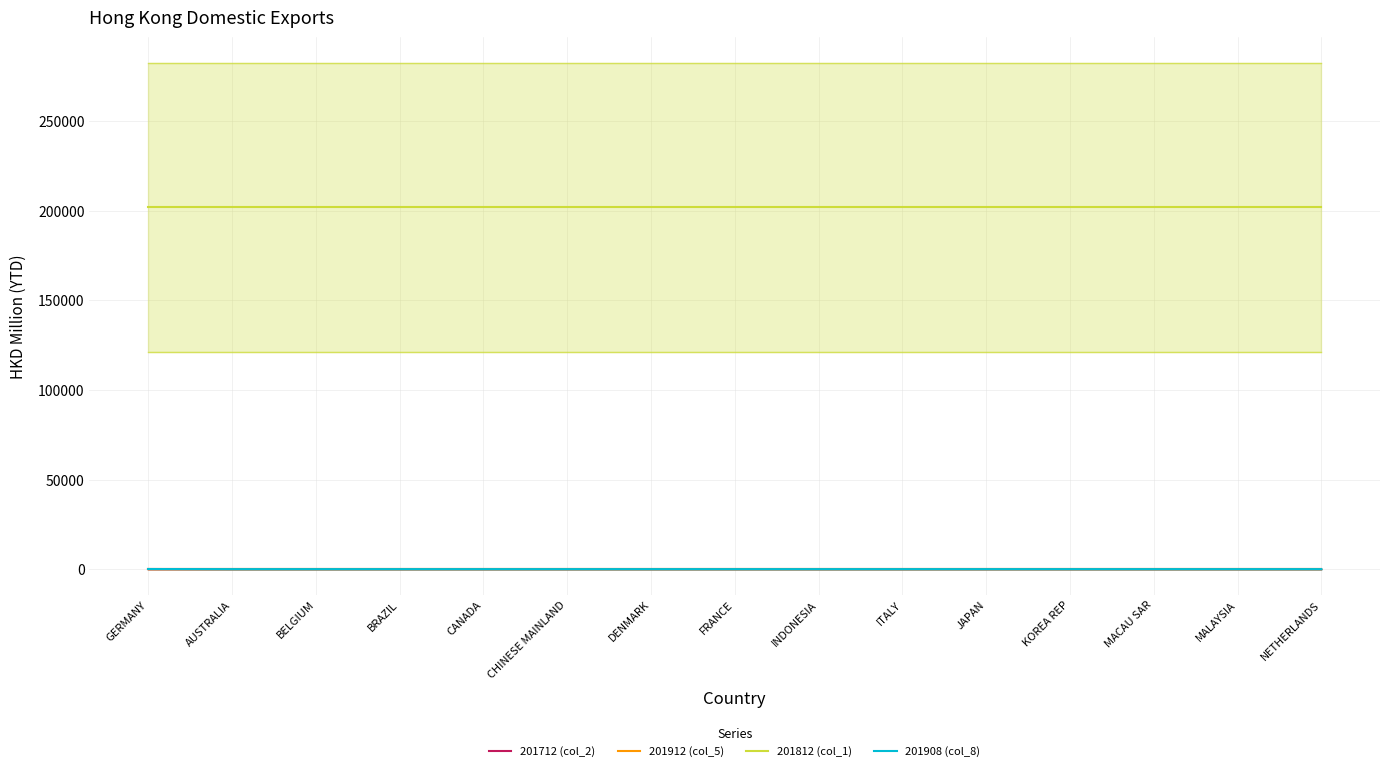

What is the label of the 9th point from the right?

DENMARK